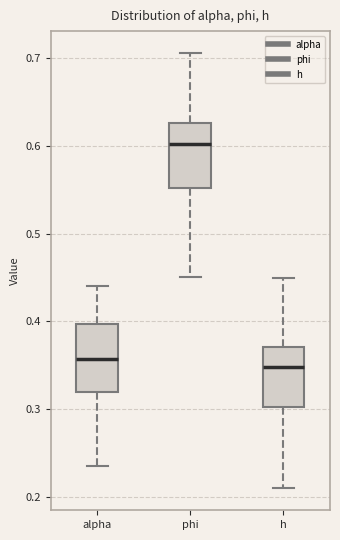

Reading left to right, transcribe this box plot: for each box, give where its median line is, the range the box spans, and where its two whiskers end, as read against the y-axis. The values are not printed on the chart, so give them approximately, as read against the axis.

alpha: median 0.36, box 0.32 to 0.40, whiskers 0.24 to 0.44
phi: median 0.60, box 0.55 to 0.63, whiskers 0.45 to 0.71
h: median 0.35, box 0.30 to 0.37, whiskers 0.21 to 0.45